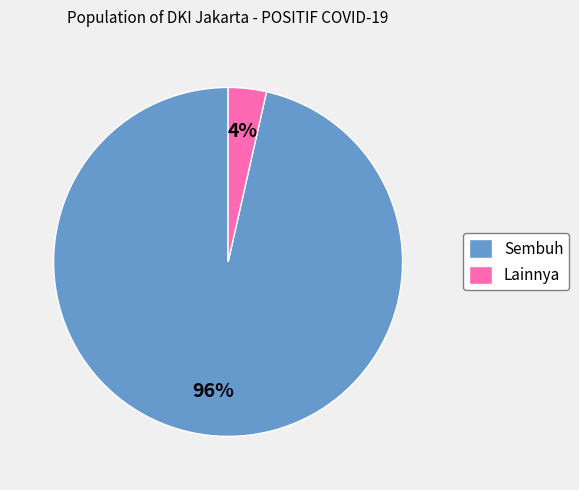

Which category accounts for the majority?

Sembuh